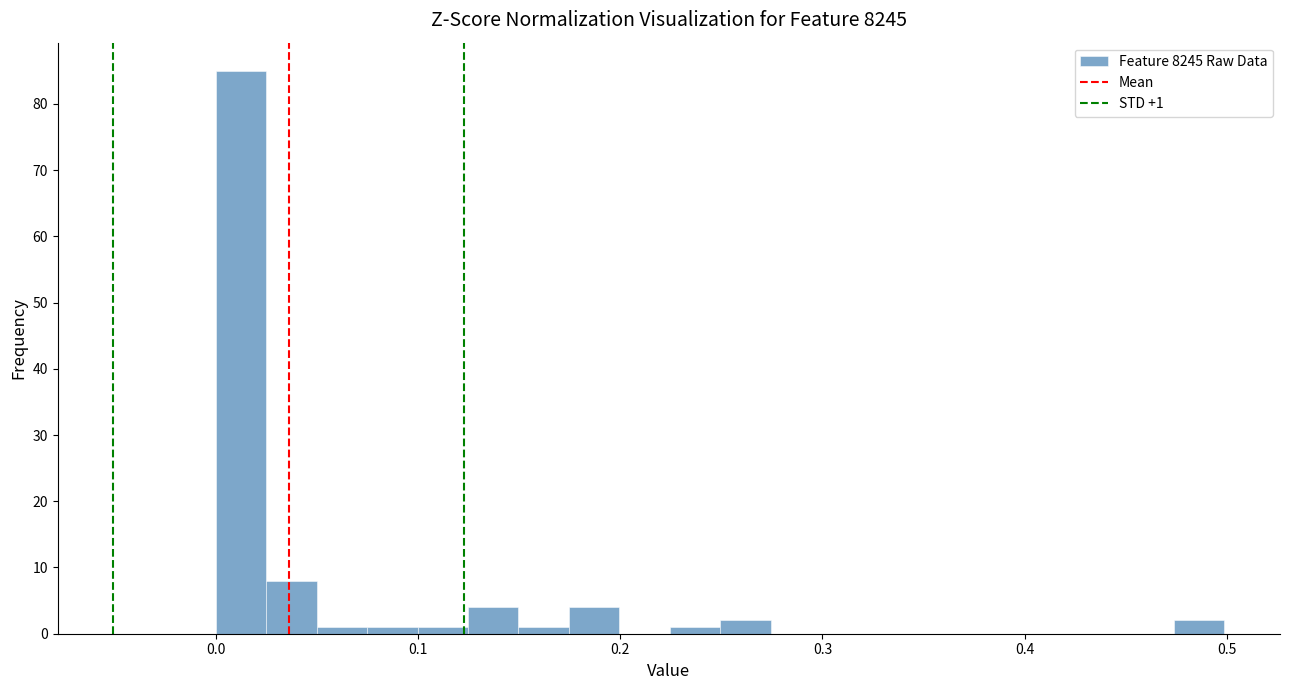

Around what value on the x-axis is the tallest bar? Give the approximate position of its centre, as read against the axis.

0.01